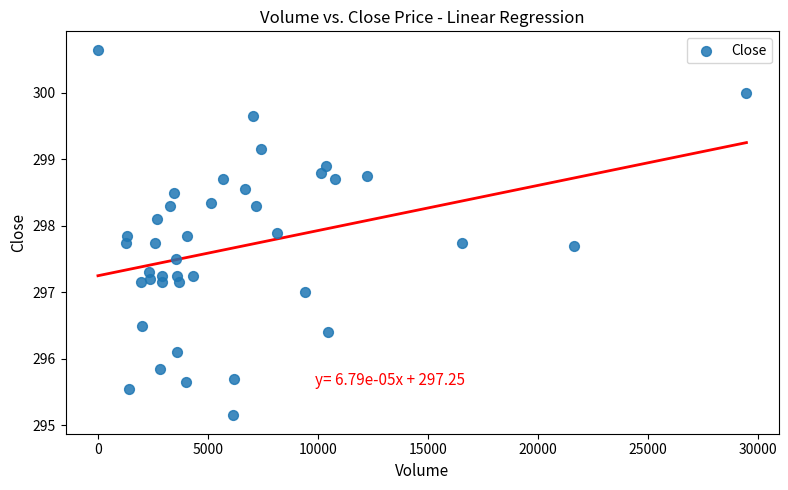

What is the range of X values (max minus min)?

29476.0